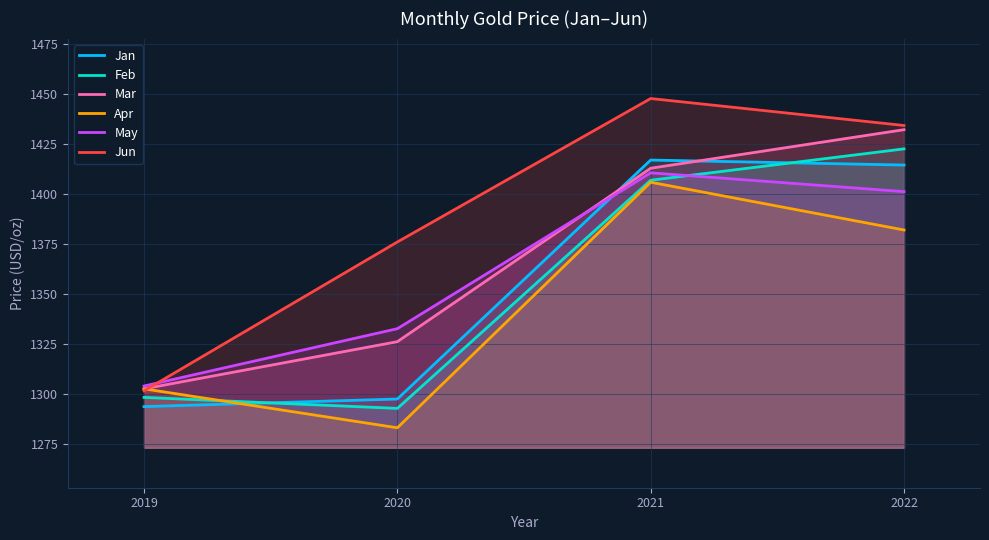

Where is the first local maximum for May?

2021